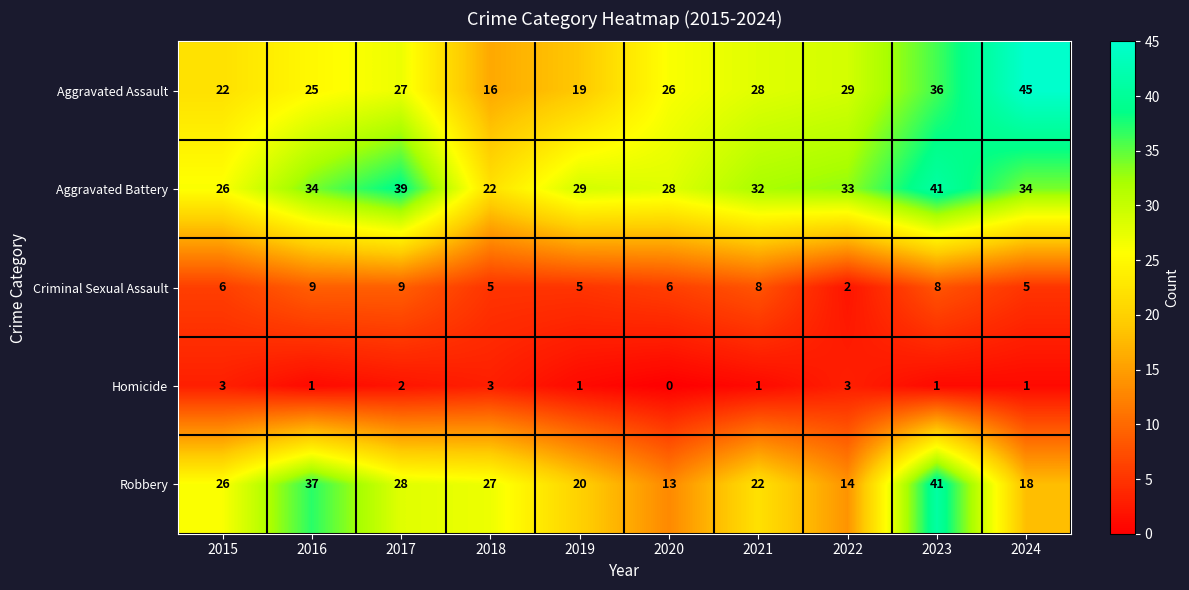

Which series has the largest total across all categories?

Aggravated Battery